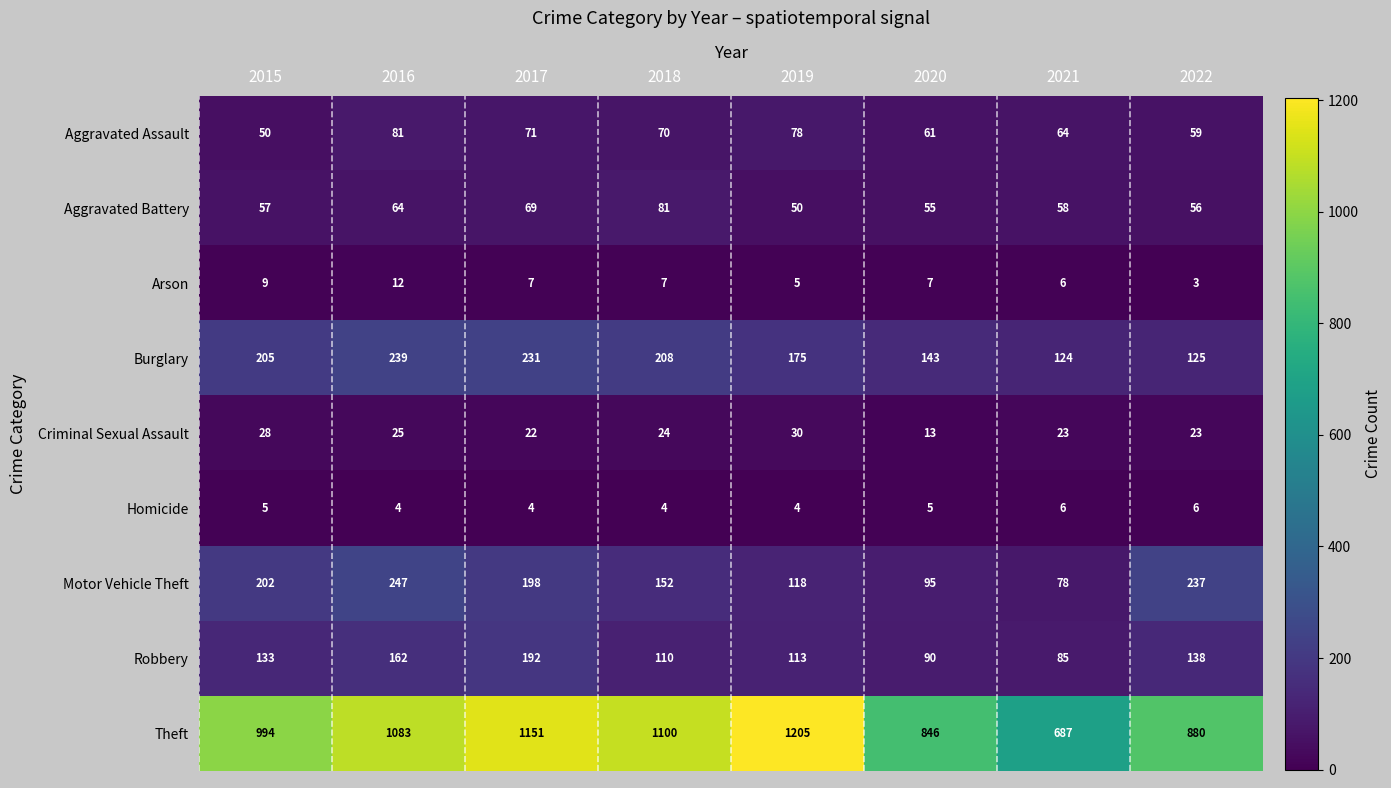

Between 2016 and 2018, which series saw the biggest shift?

Motor Vehicle Theft